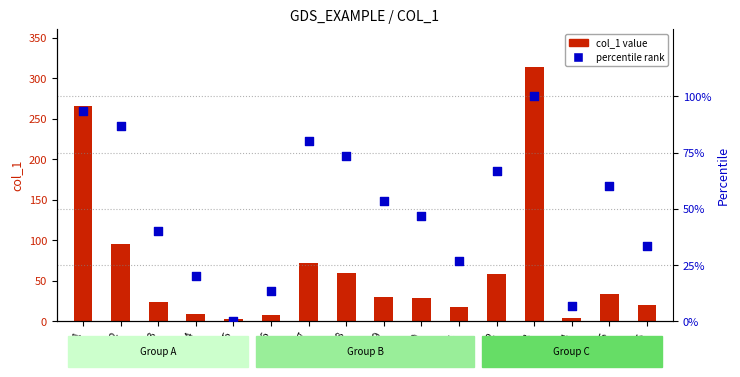

Is the value of col_1 value at 14 greater than the value of percentile rank at 13?

No